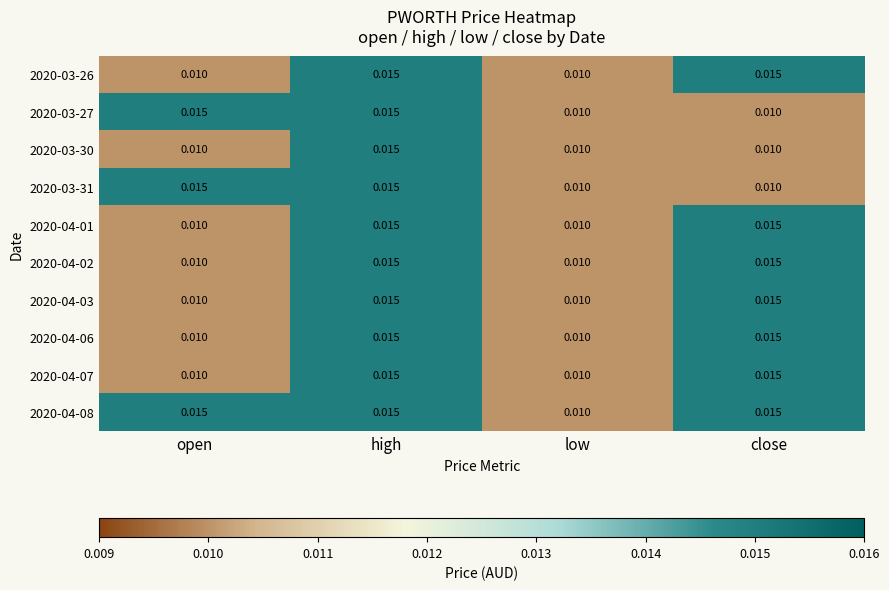

Which series has the largest total across all categories?

2020-04-08